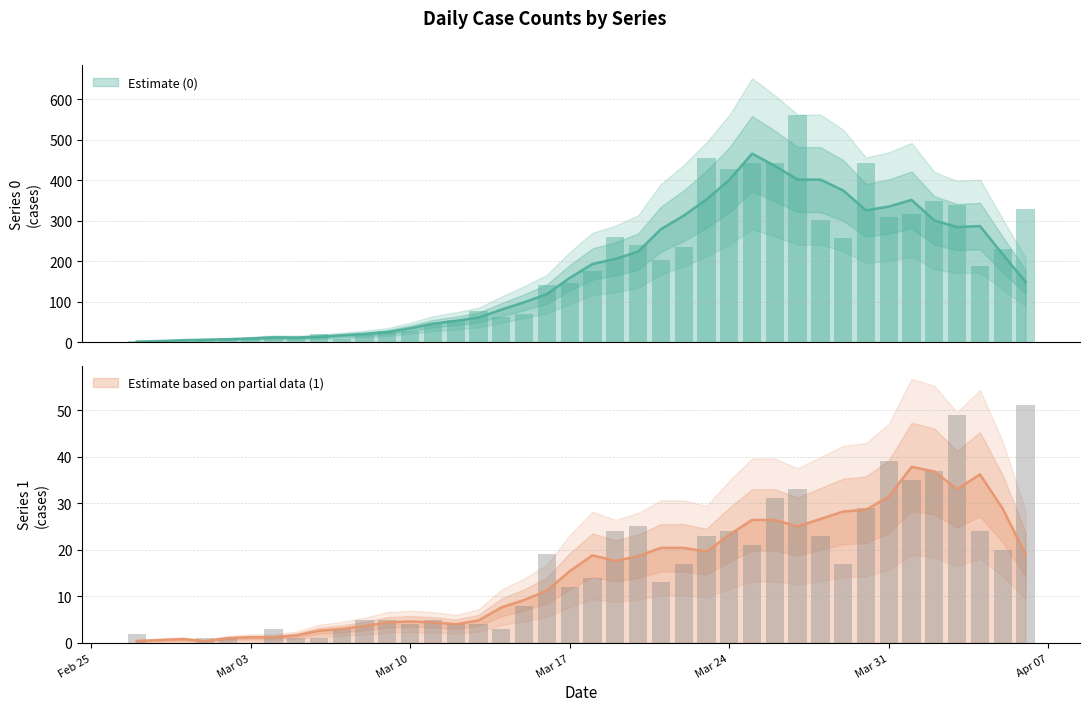

What position from the right is 2020-03-06?

32